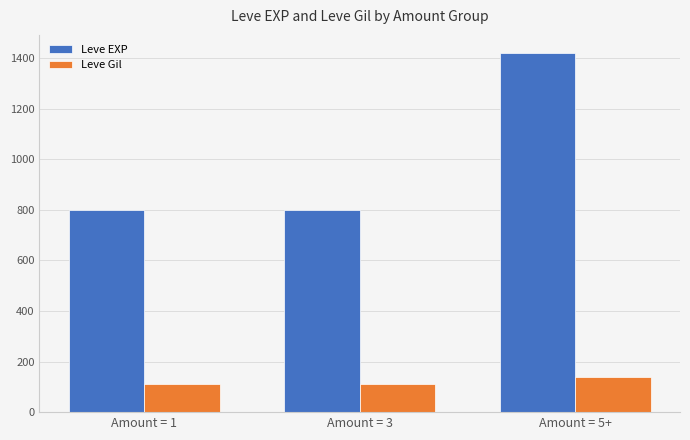

What are all the series names shown in the legend?

Leve EXP, Leve Gil